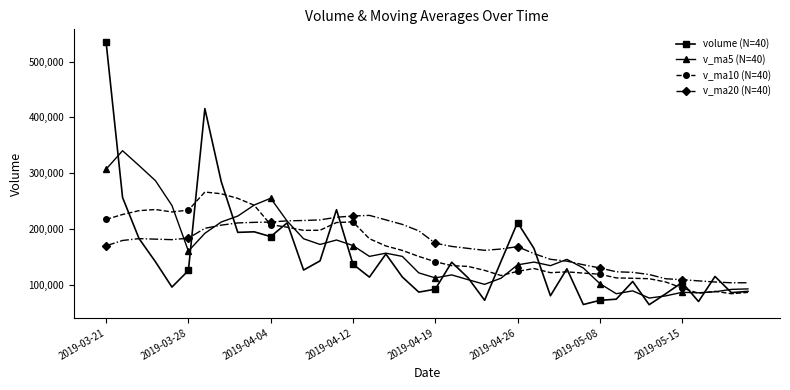

What is the value of the volume (N=40) point at the 5th from the left?

95532.0